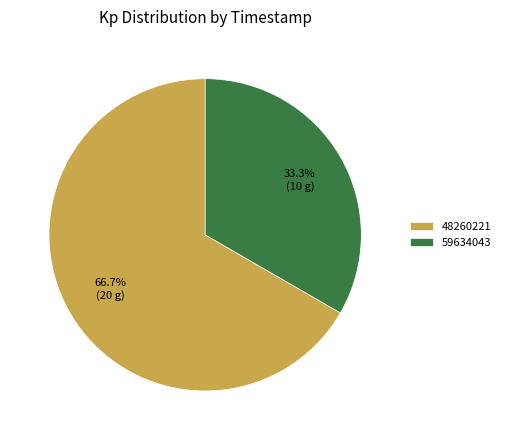

What is the largest slice in the pie chart?

48260221